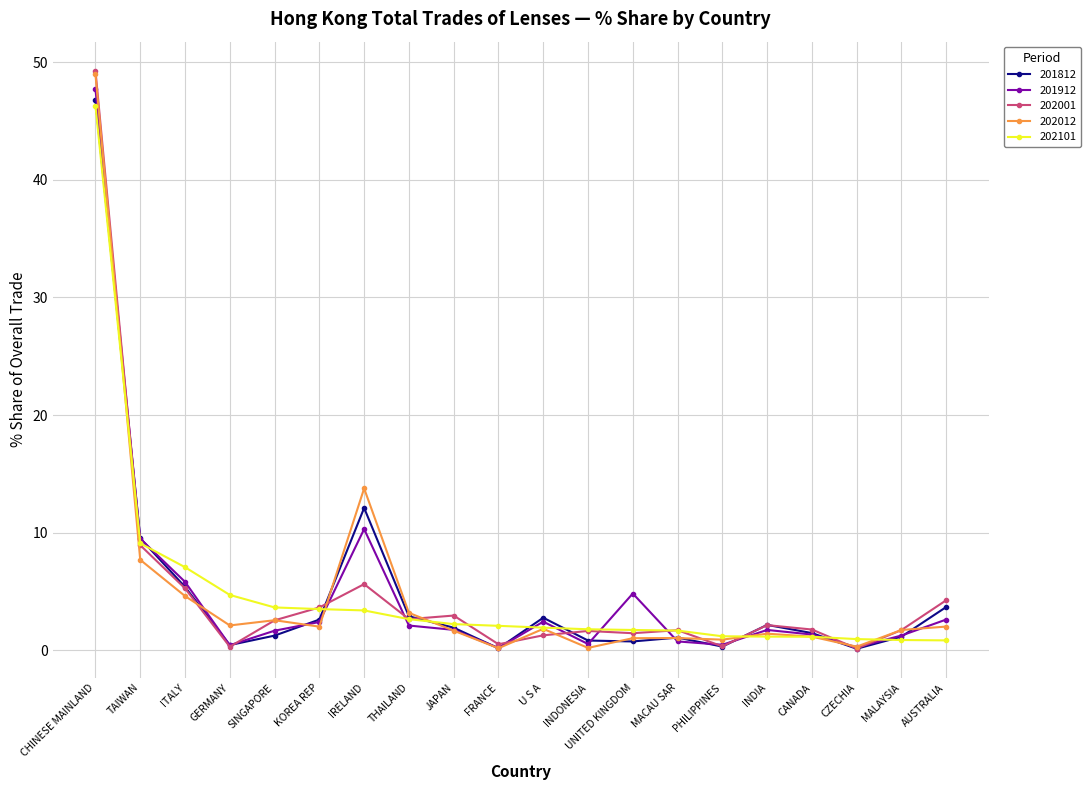

What is the value of the 201912 point at the 1st from the left?

47.7